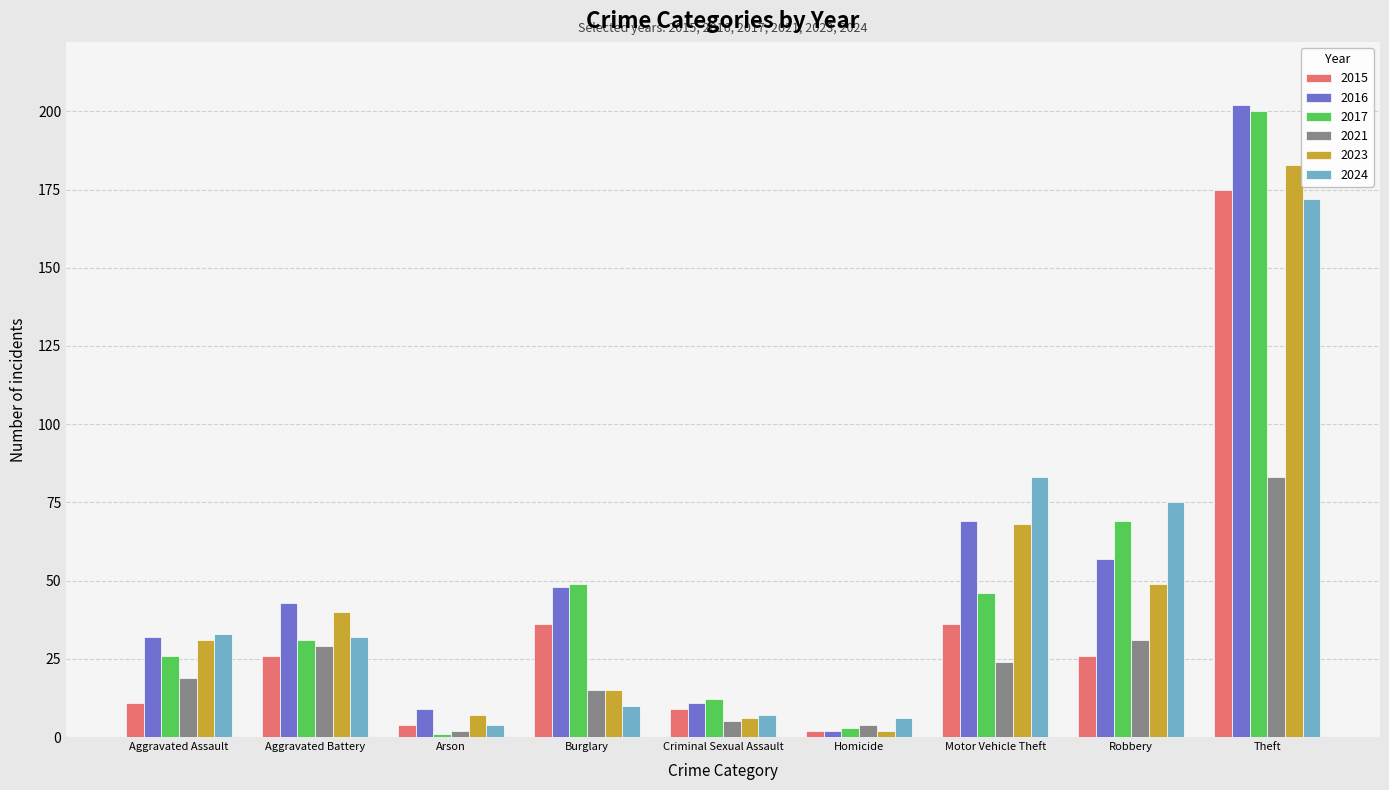

Reading left to right, list all the values displayed in this chart.

2015: Aggravated Assault=11	Aggravated Battery=26	Arson=4	Burglary=36	Criminal Sexual Assault=9	Homicide=2	Motor Vehicle Theft=36	Robbery=26	Theft=175
2016: Aggravated Assault=32	Aggravated Battery=43	Arson=9	Burglary=48	Criminal Sexual Assault=11	Homicide=2	Motor Vehicle Theft=69	Robbery=57	Theft=202
2017: Aggravated Assault=26	Aggravated Battery=31	Arson=1	Burglary=49	Criminal Sexual Assault=12	Homicide=3	Motor Vehicle Theft=46	Robbery=69	Theft=200
2021: Aggravated Assault=19	Aggravated Battery=29	Arson=2	Burglary=15	Criminal Sexual Assault=5	Homicide=4	Motor Vehicle Theft=24	Robbery=31	Theft=83
2023: Aggravated Assault=31	Aggravated Battery=40	Arson=7	Burglary=15	Criminal Sexual Assault=6	Homicide=2	Motor Vehicle Theft=68	Robbery=49	Theft=183
2024: Aggravated Assault=33	Aggravated Battery=32	Arson=4	Burglary=10	Criminal Sexual Assault=7	Homicide=6	Motor Vehicle Theft=83	Robbery=75	Theft=172